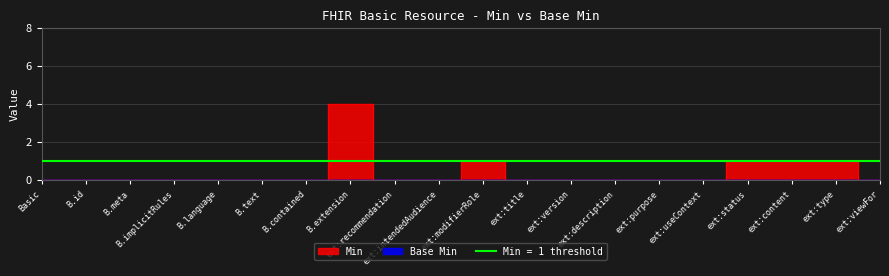

How many values exceed 0?

5